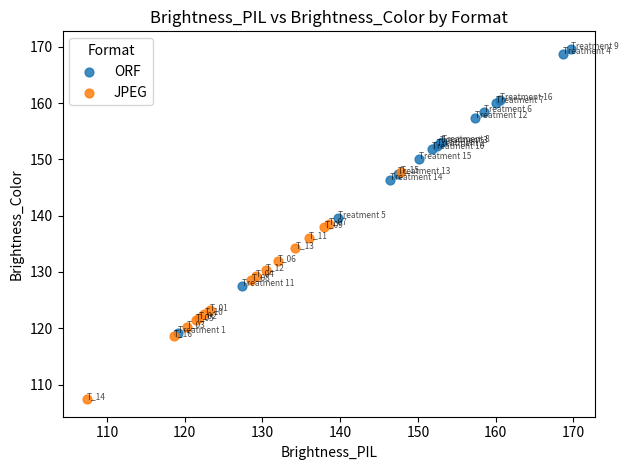

Which series contains the highest Y value?

ORF